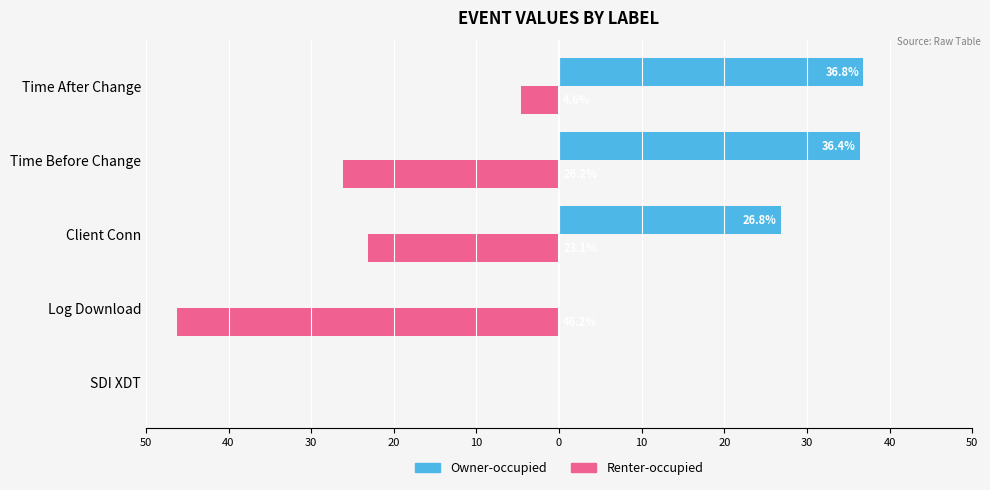

What are all the series names shown in the legend?

Owner-occupied, Renter-occupied